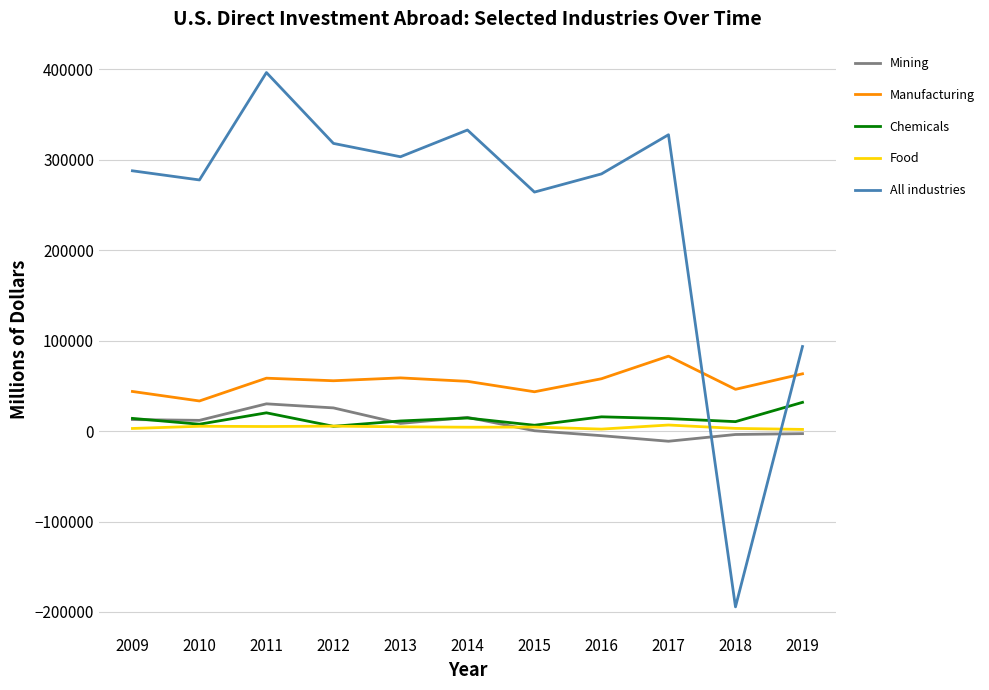

What is the average value of the Manufacturing series?

54466